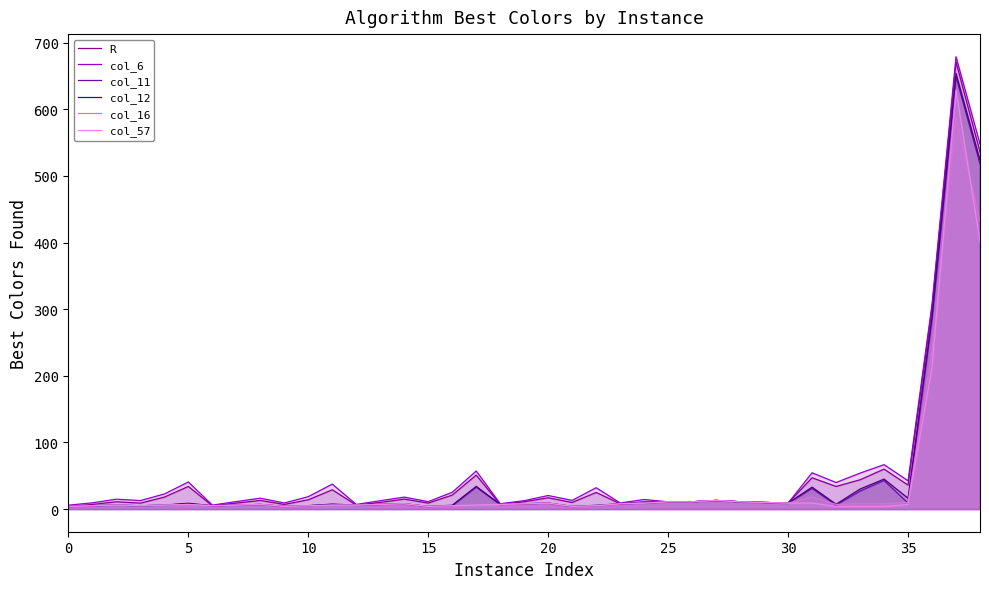

Rank the series at 34 from lowest to highest value.

col_57, col_16, col_11, col_12, R, col_6